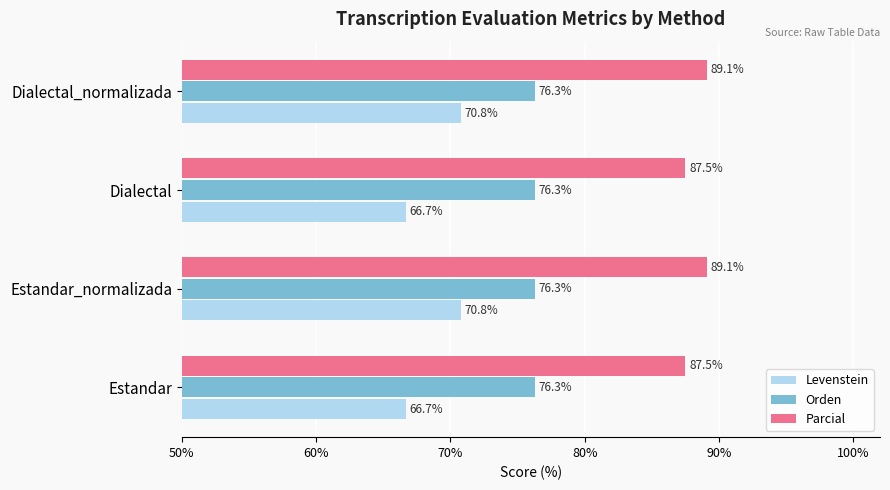

Is it true that Levenstein equals 41.9 at Estandar_normalizada?

False